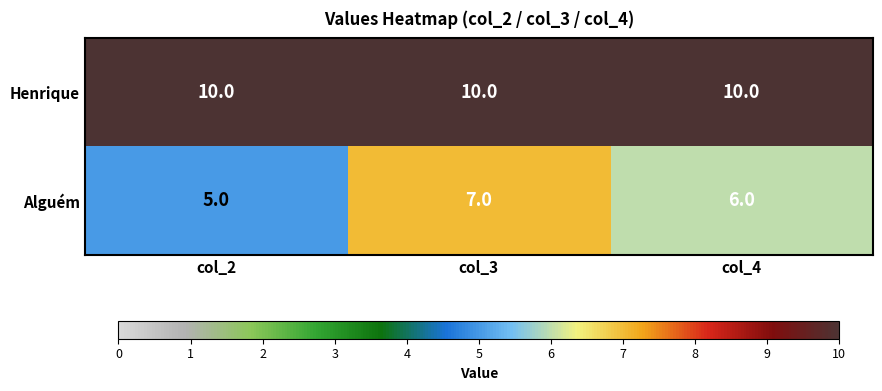

Which series has the largest total across all categories?

Henrique